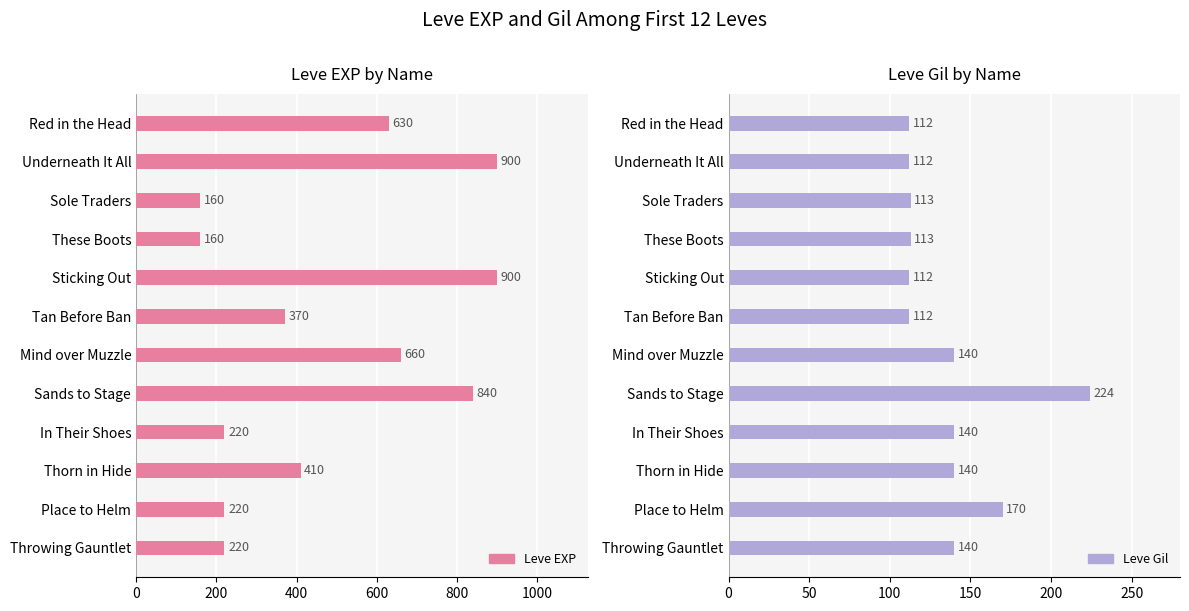

Is it true that Leve EXP equals 220 at Place to Helm?

True